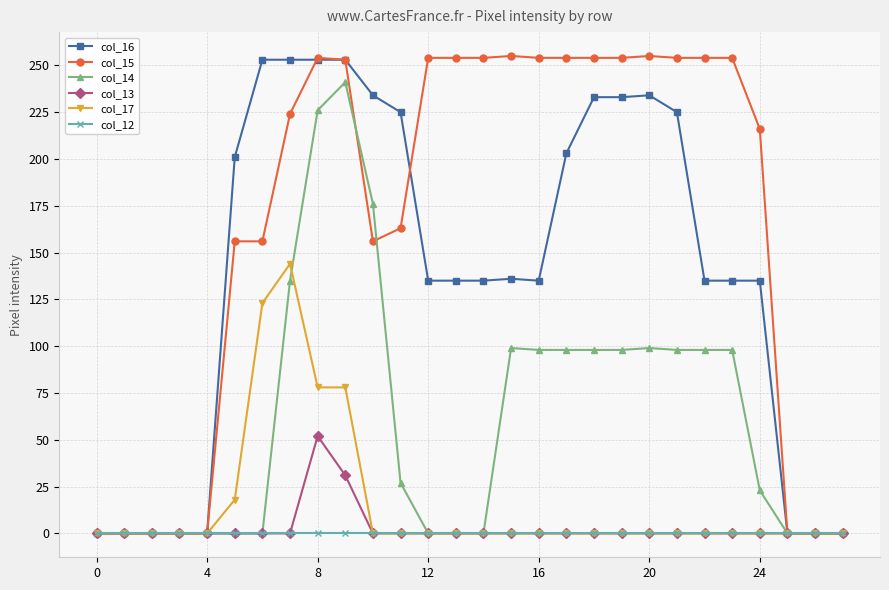

What is the highest value of the col_15 series?

255